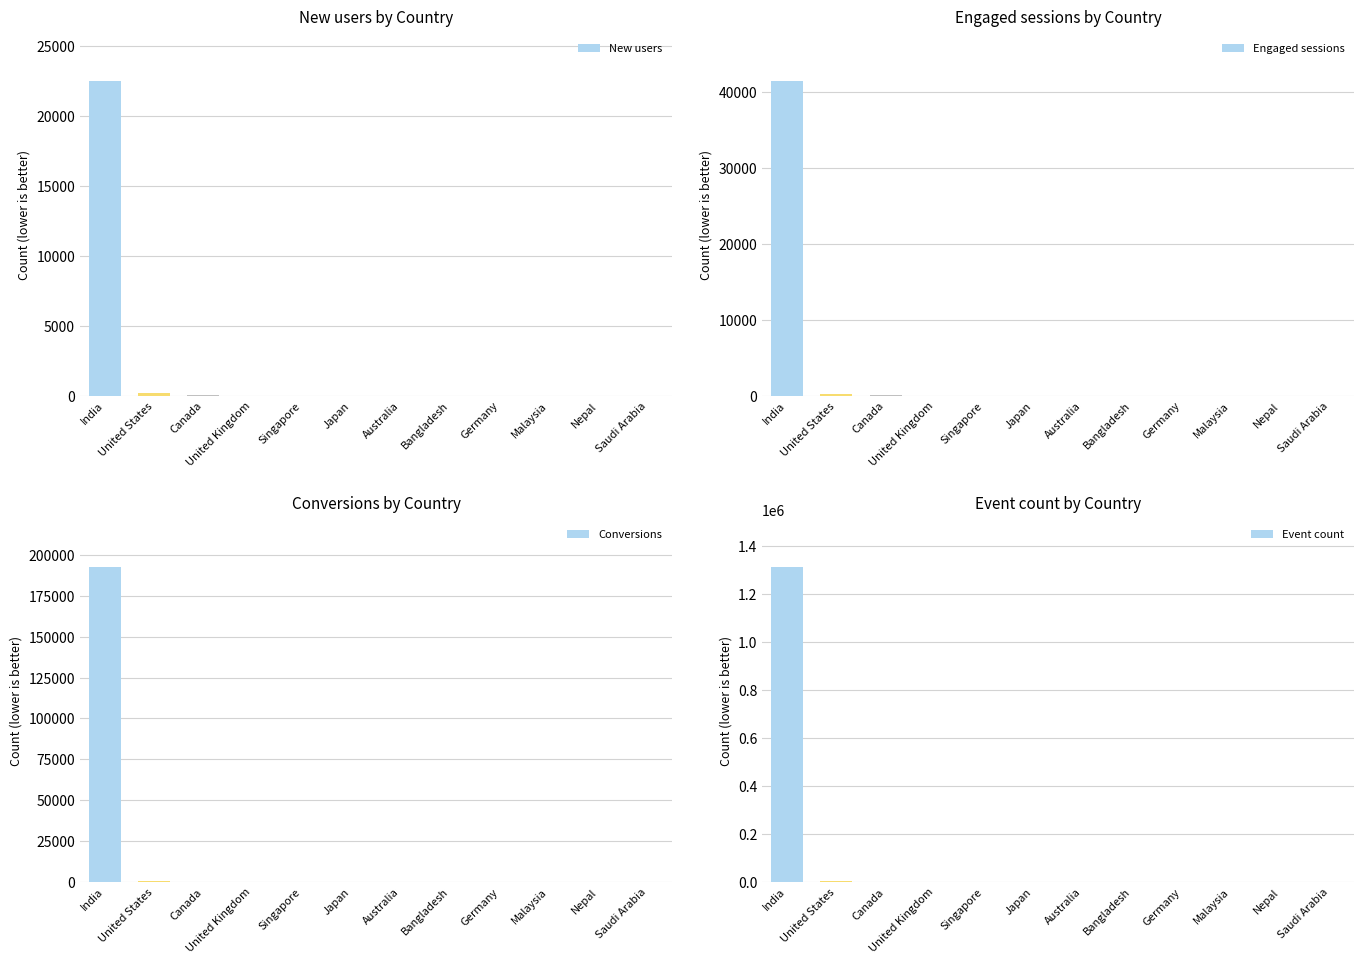

What is the average value of the Event count series?

109794